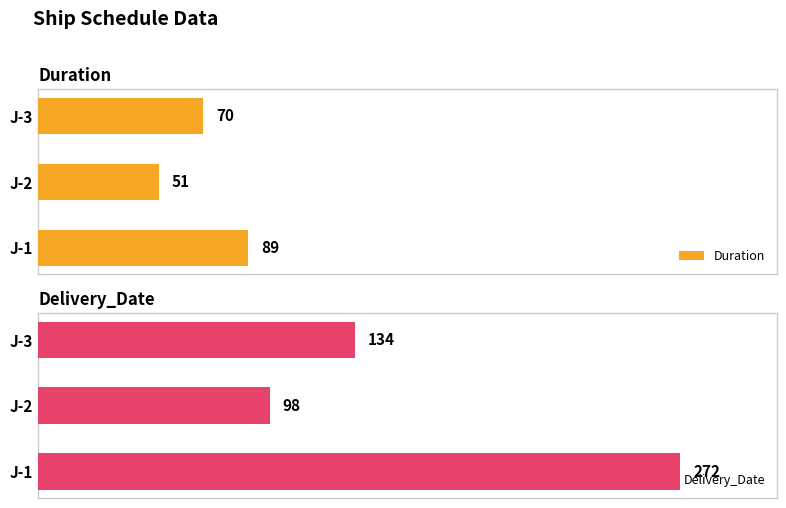

Count the number of data series in this chart.

2